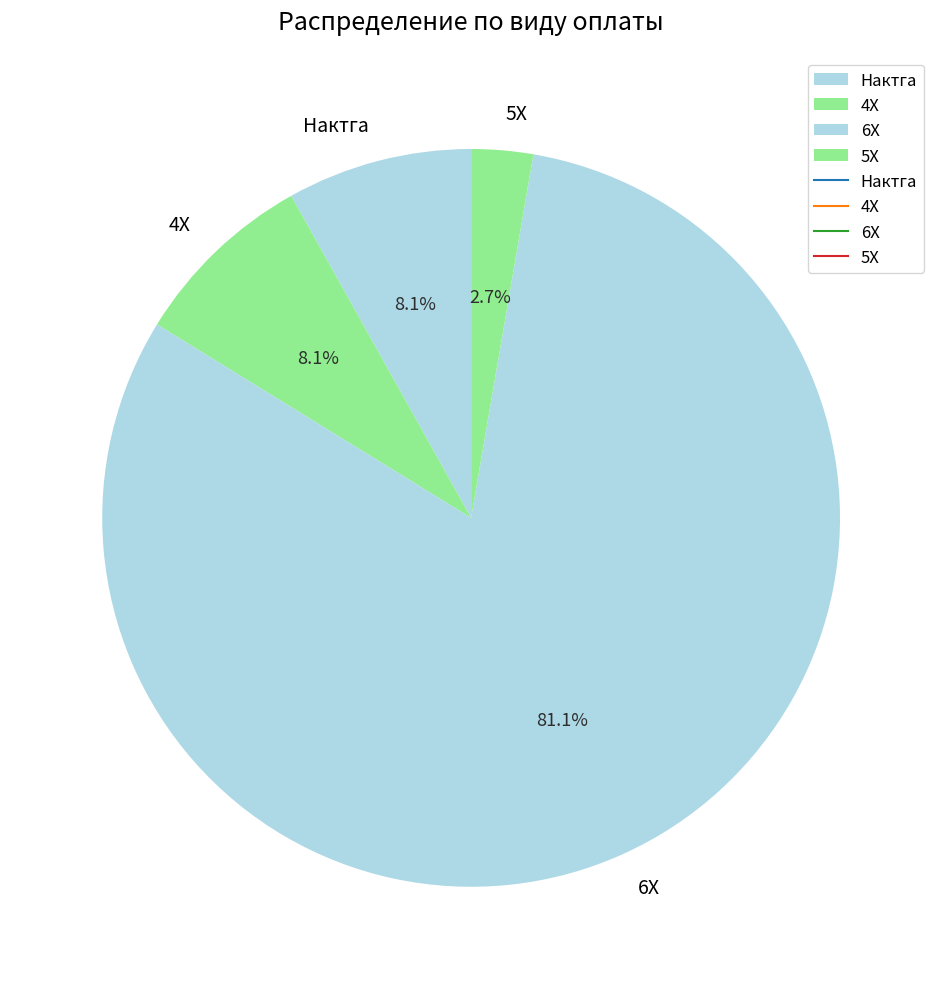

Which slice is the smallest?

5X